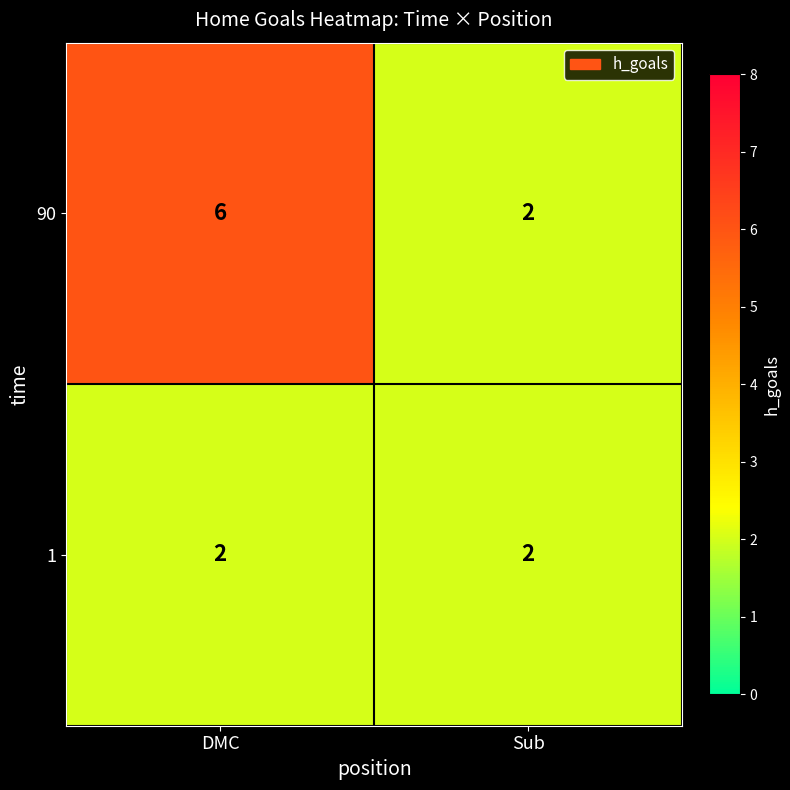

How many series are shown in this chart?

2